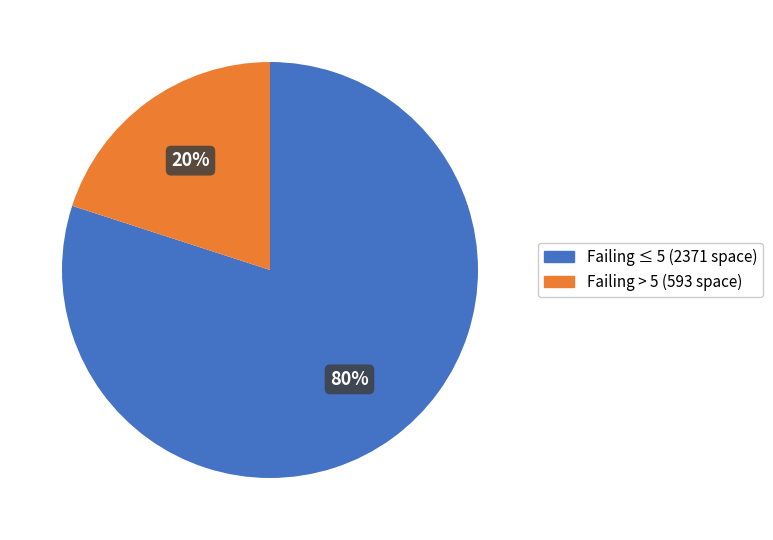

To the nearest percent, what is the difference between the largest and smallest slice percentages?

60%